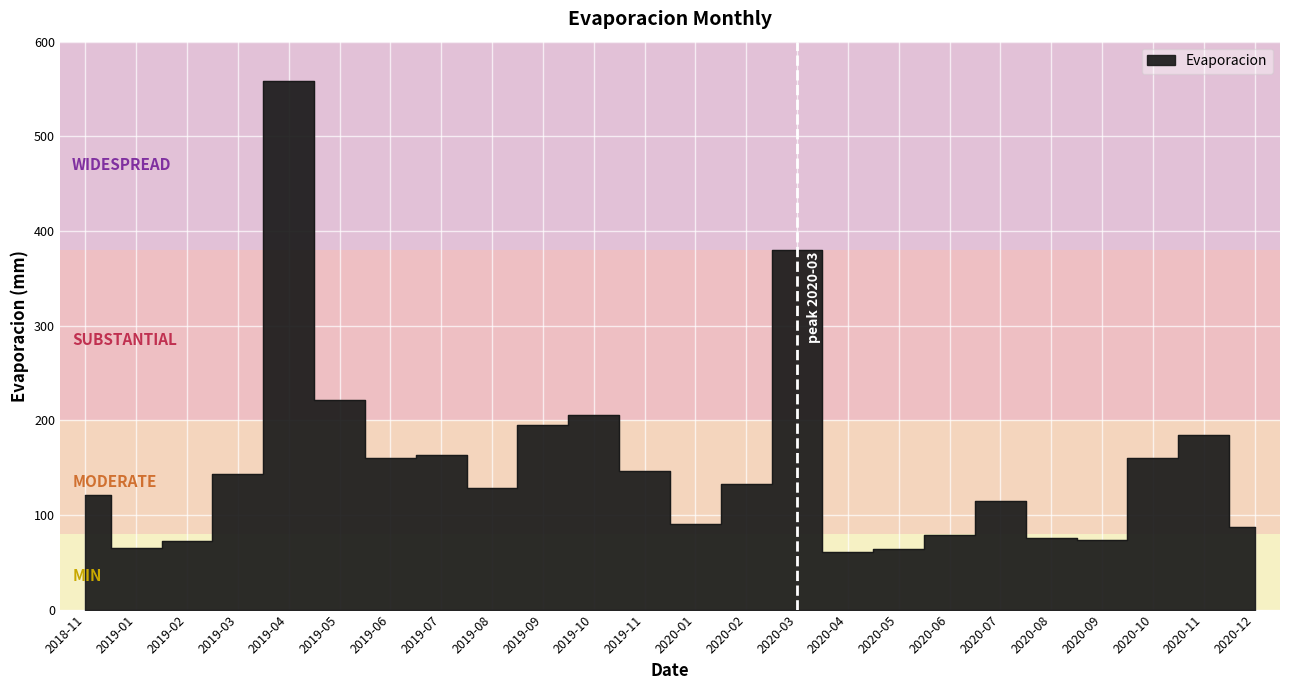

How many lines are shown in the chart?

1